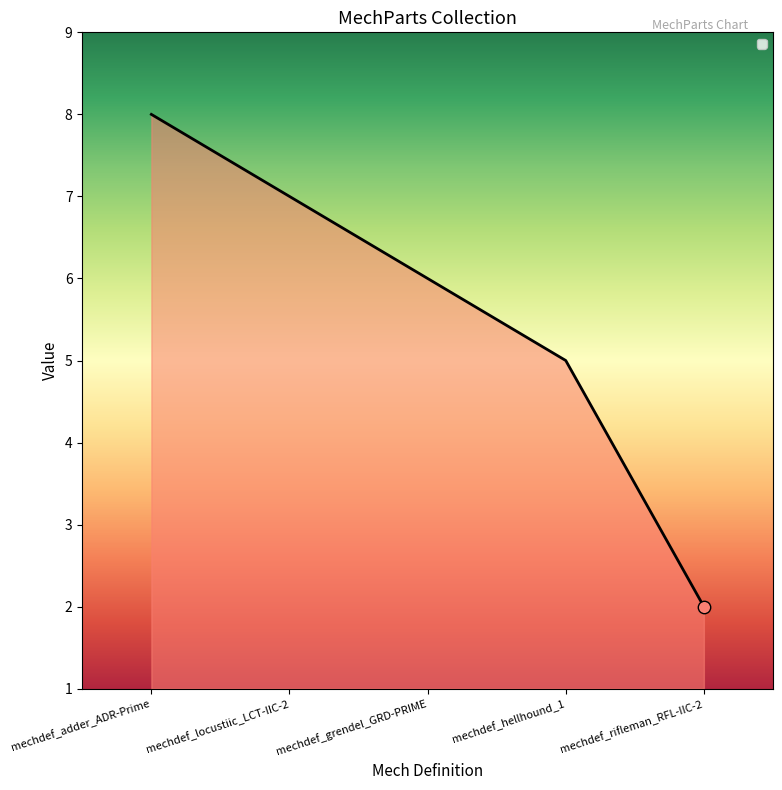

What is the ratio of the value at mechdef_grendel_GRD-PRIME to the value at mechdef_hellhound_1?

1.2